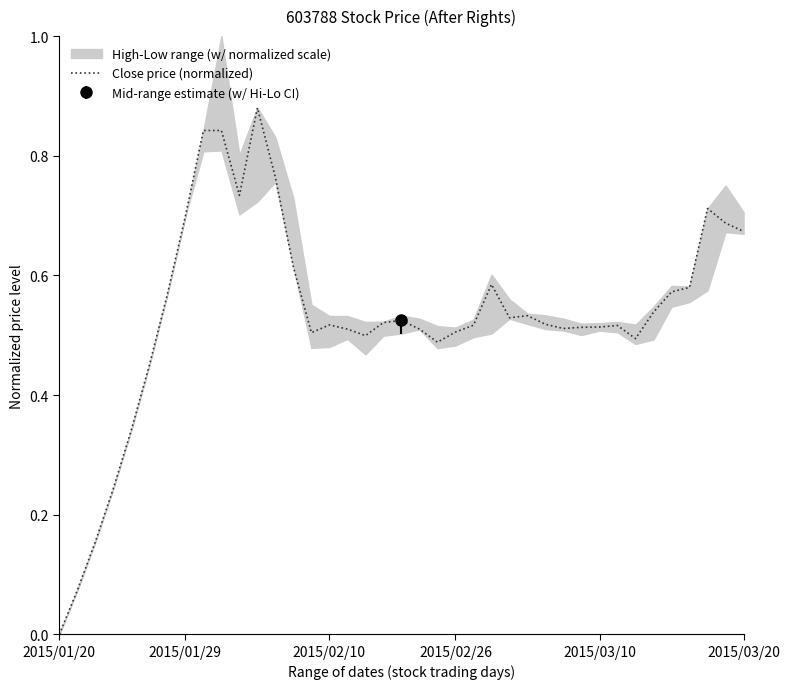

True or false: the data has more than 2 interior local peaks.

True